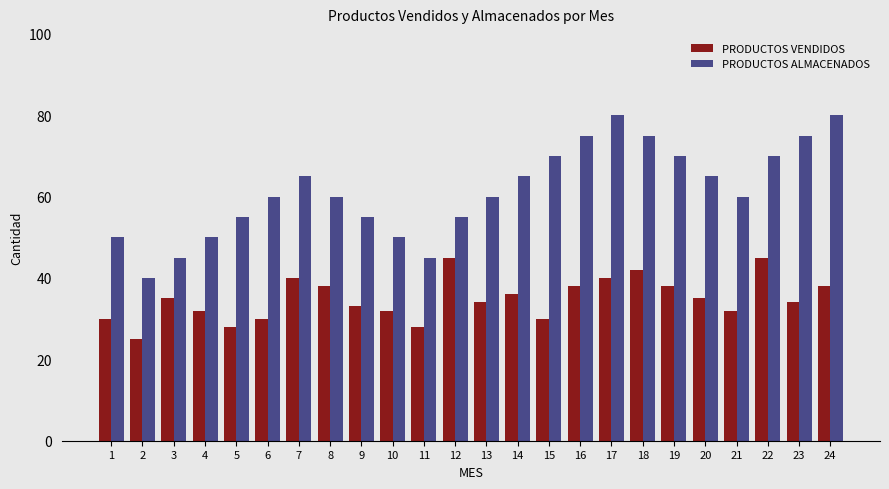

How many bars are there in each group?

2